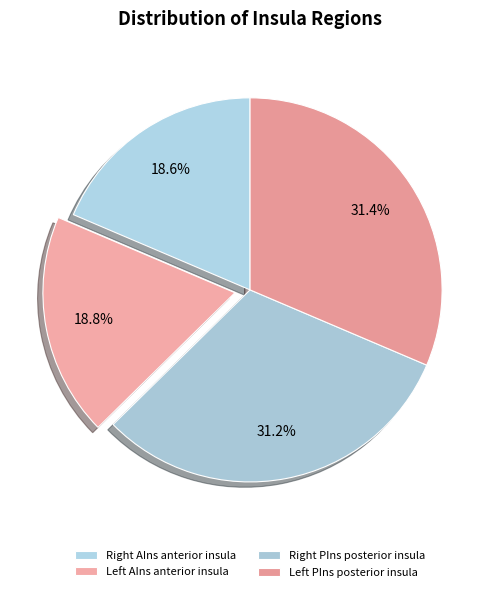

How many segments does this pie chart have?

4